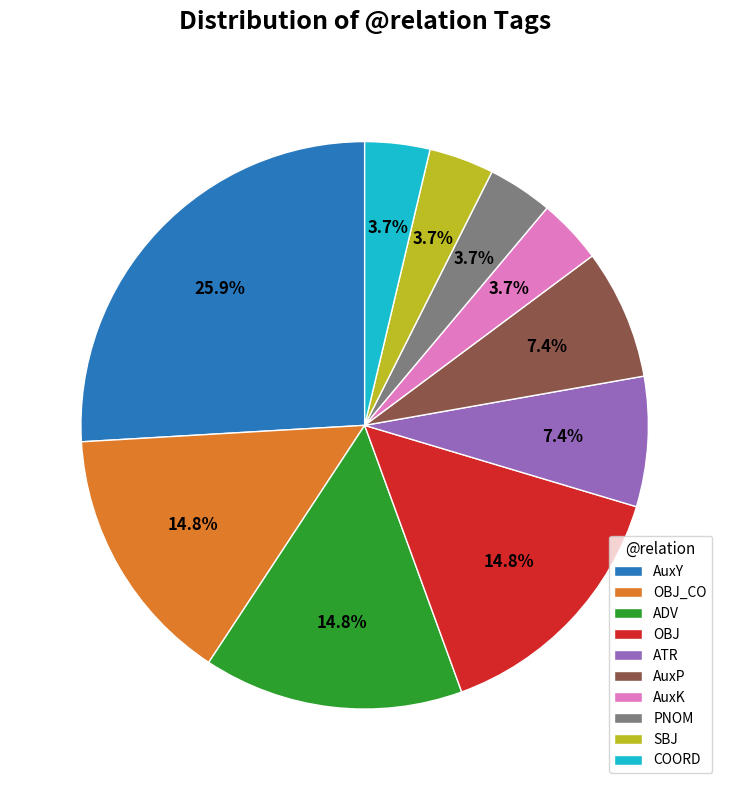

Is ATR the majority of the pie?

No